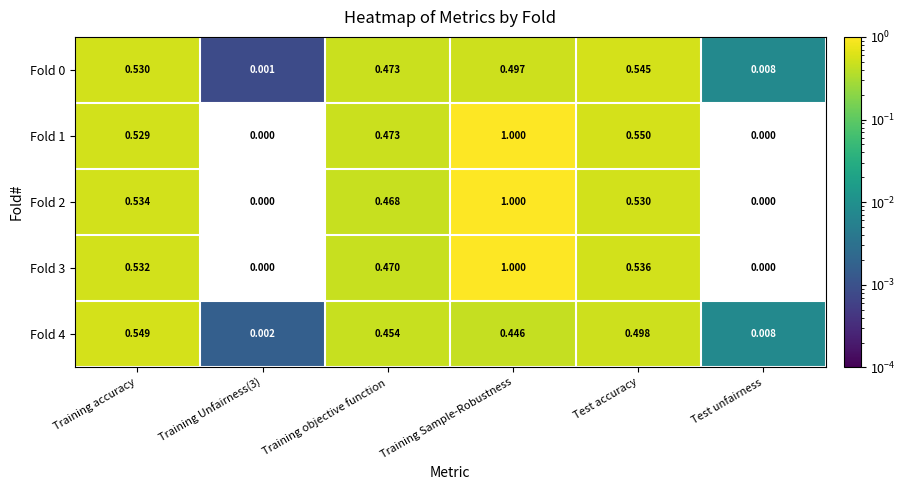

Which label corresponds to the largest value in the chart?

Training Sample-Robustness